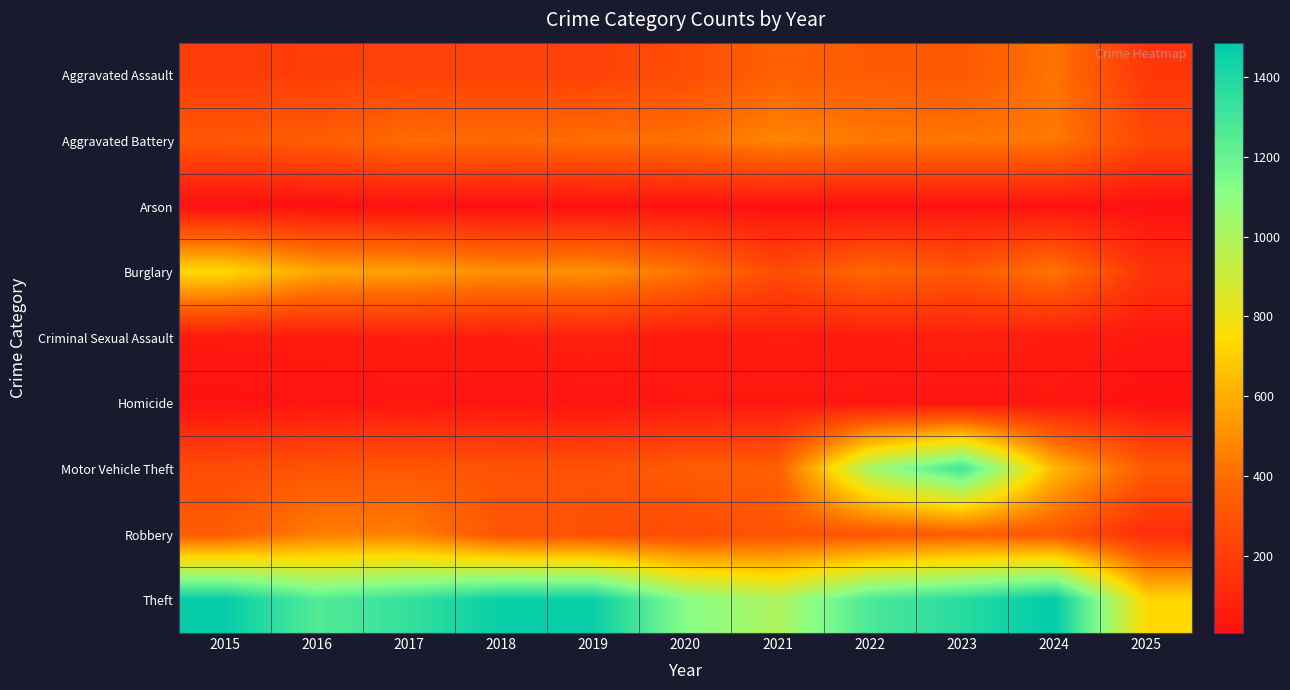

Reading left to right, transcribe all the data shown in this chart.

Aggravated Assault: 2015=194	2016=206	2017=225	2018=225	2019=223	2020=273	2021=352	2022=327	2023=318	2024=422	2025=174
Aggravated Battery: 2015=316	2016=336	2017=400	2018=389	2019=407	2020=415	2021=479	2022=439	2023=431	2024=438	2025=251
Arson: 2015=9	2016=7	2017=10	2018=7	2019=12	2020=17	2021=12	2022=12	2023=19	2024=20	2025=7
Burglary: 2015=738	2016=576	2017=562	2018=506	2019=517	2020=425	2021=261	2022=379	2023=316	2024=426	2025=160
Criminal Sexual Assault: 2015=46	2016=50	2017=62	2018=60	2019=77	2020=48	2021=62	2022=55	2023=73	2024=60	2025=41
Homicide: 2015=15	2016=26	2017=33	2018=25	2019=22	2020=41	2021=38	2022=37	2023=28	2024=36	2025=11
Motor Vehicle Theft: 2015=263	2016=304	2017=312	2018=298	2019=290	2020=333	2021=348	2022=1031	2023=1310	2024=635	2025=331
Robbery: 2015=337	2016=454	2017=460	2018=301	2019=287	2020=263	2021=300	2022=304	2023=340	2024=315	2025=126
Theft: 2015=1474	2016=1259	2017=1339	2018=1461	2019=1459	2020=1120	2021=998	2022=1279	2023=1373	2024=1486	2025=732